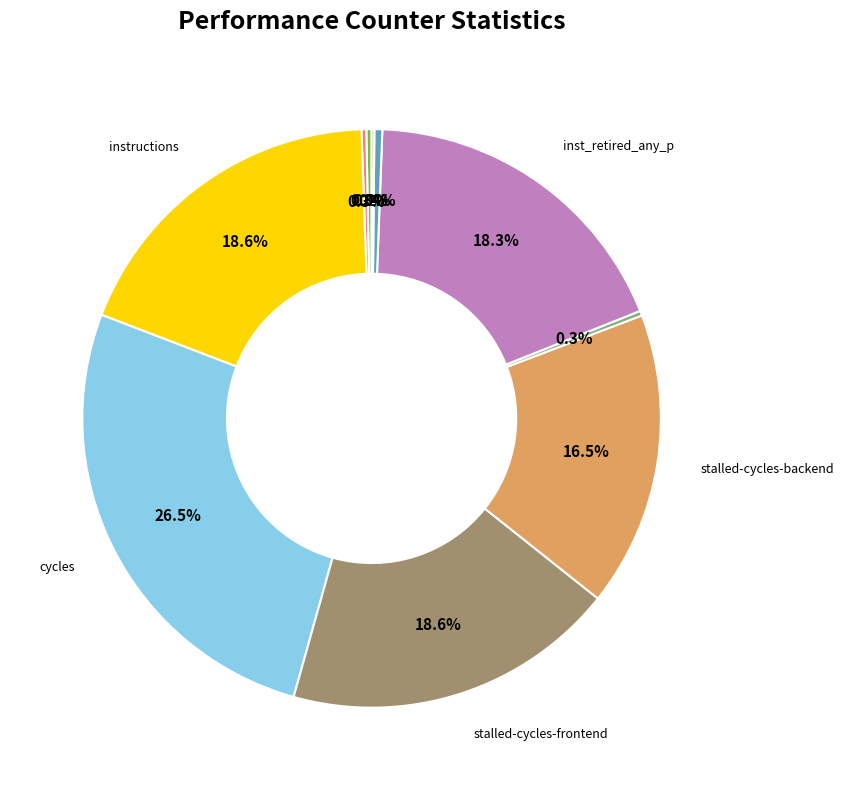

Is there any slice that represents more than half of the pie?

No